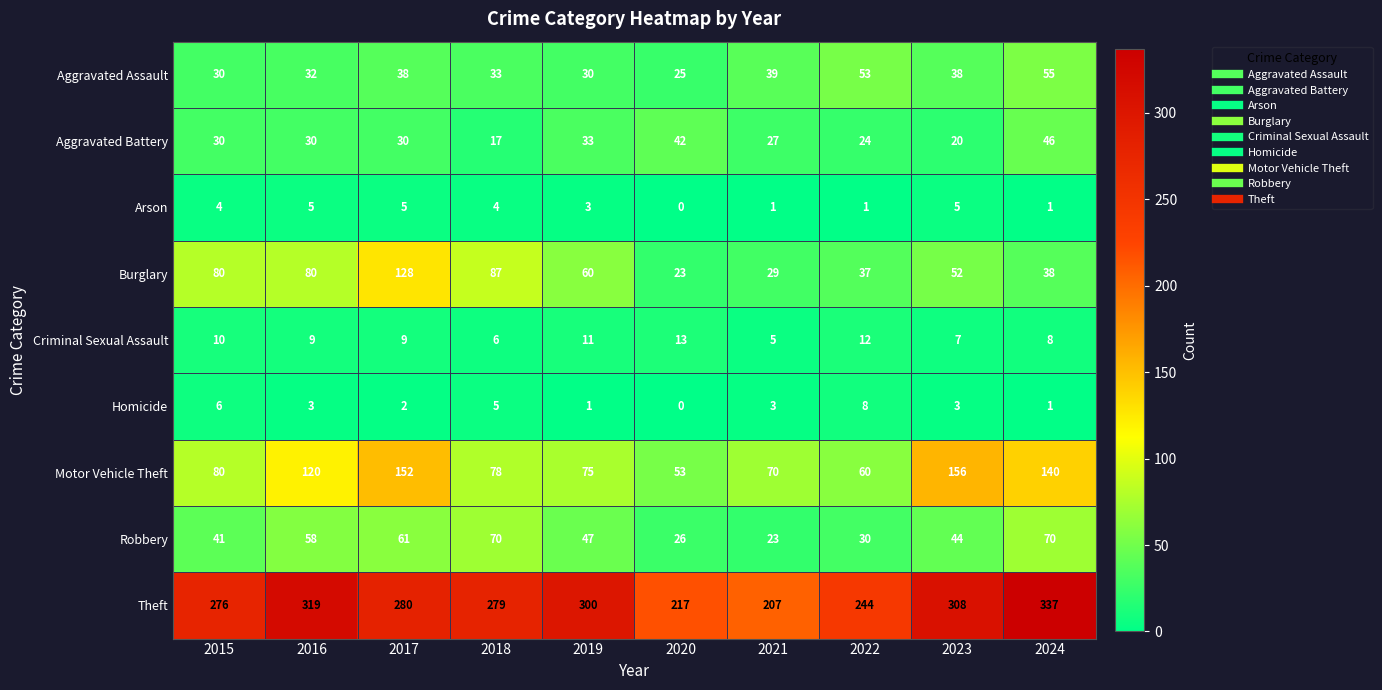

Is it true that Criminal Sexual Assault equals 8 at 2021?

False